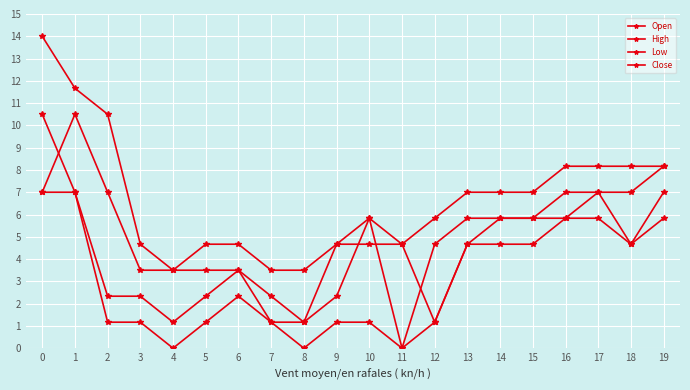

Count the number of categories in the chart.

20